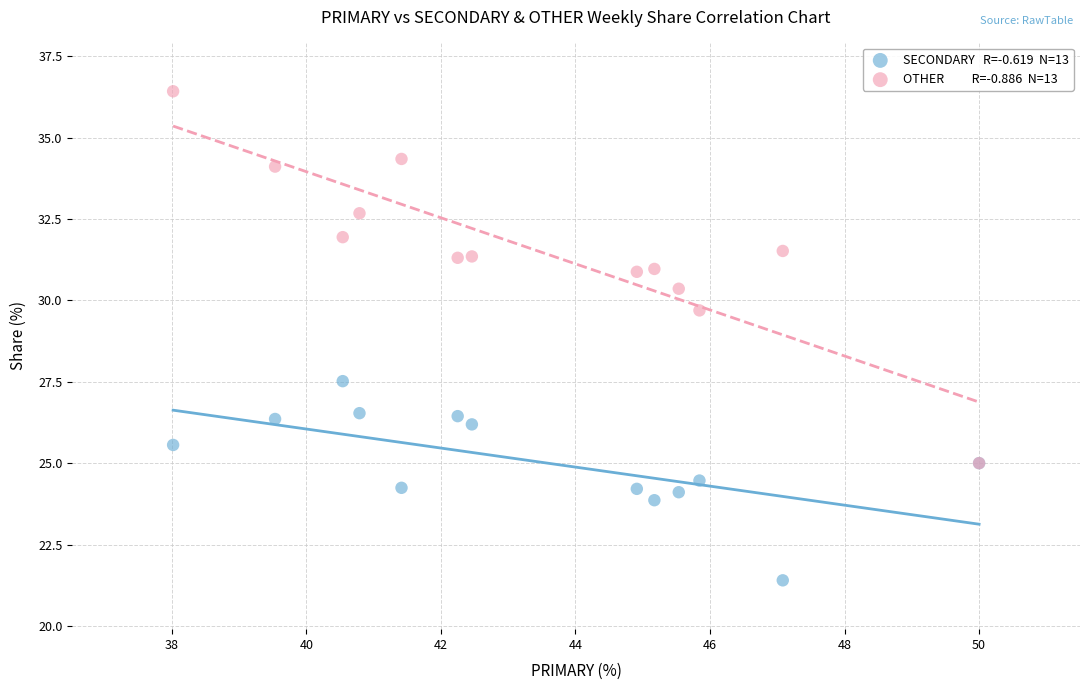

Across all series, what Y value is closest to 28?

27.5